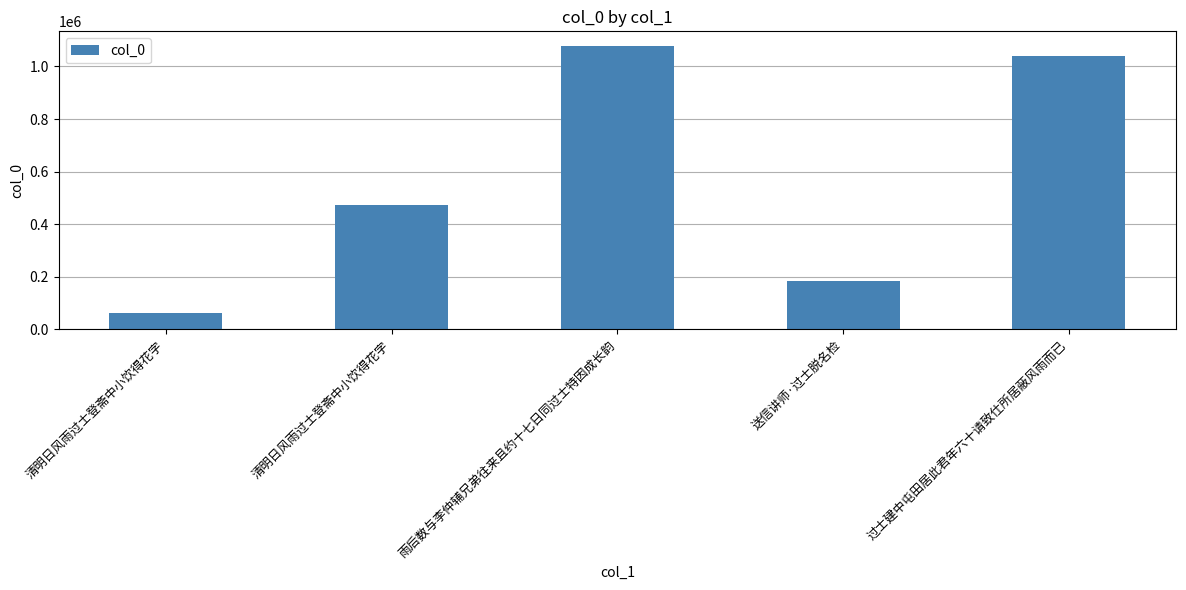

Are the bars grouped side by side (vs. stacked)?

No